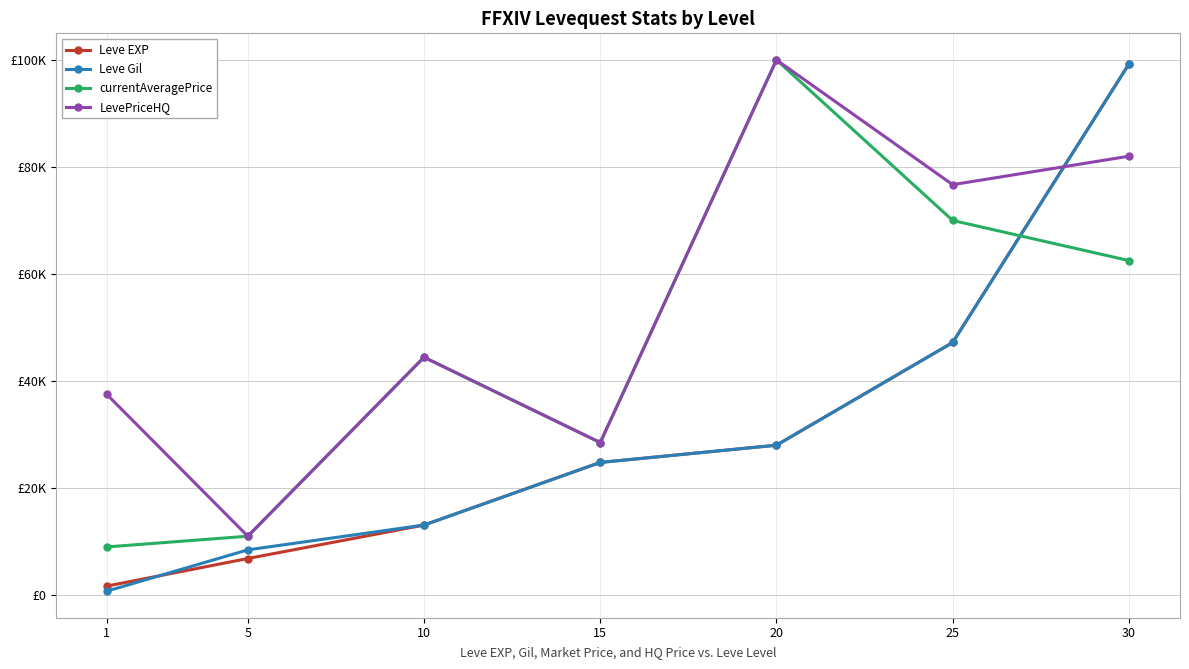

What are all the series names shown in the legend?

Leve EXP, Leve Gil, currentAveragePrice, LevePriceHQ